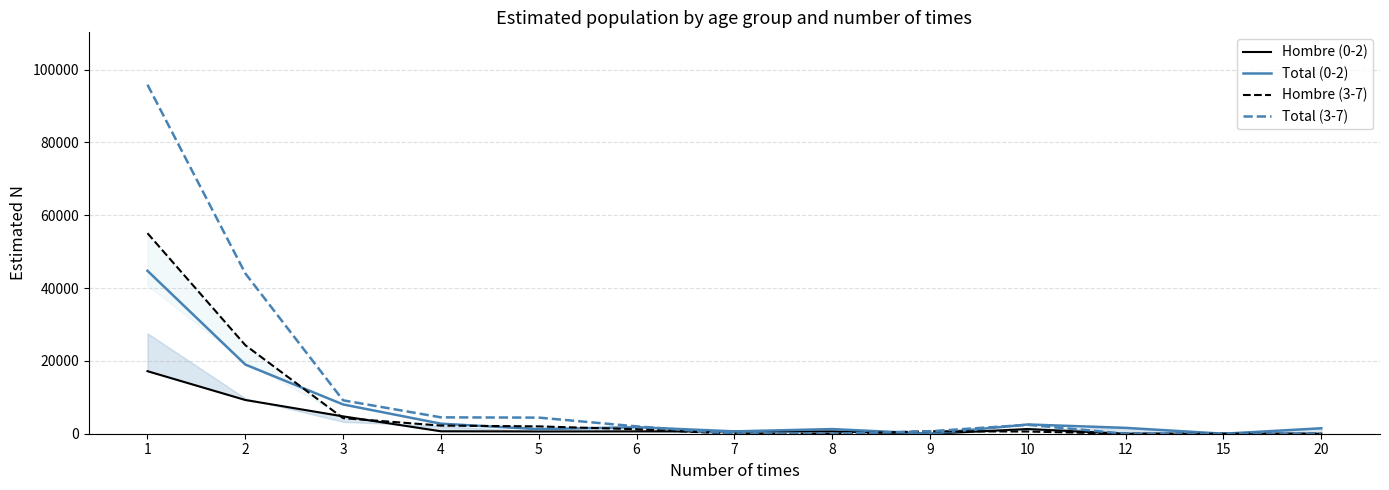

Which series changed the most between 3 and 12?

Total (3-7)